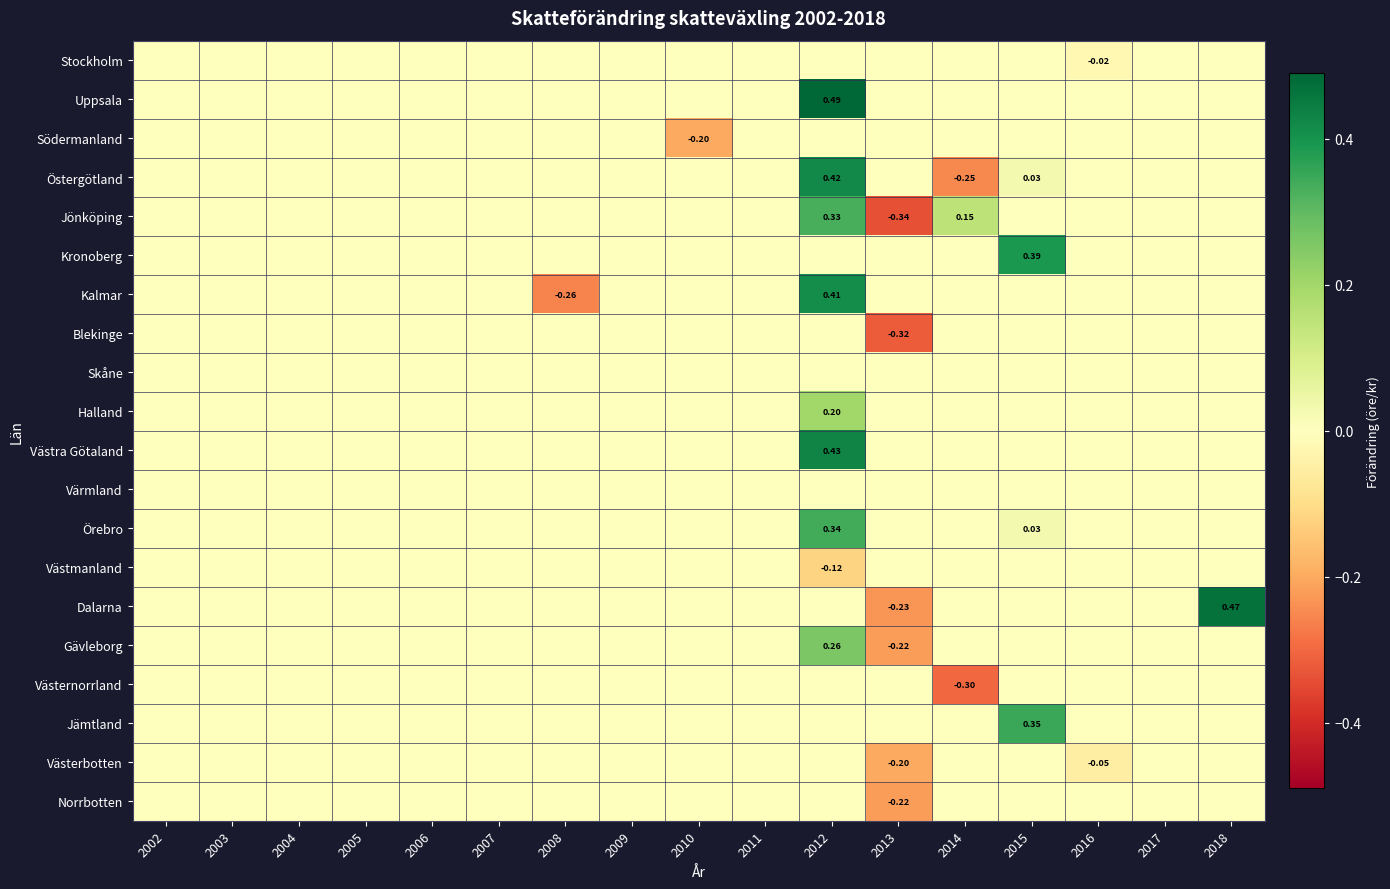

Which series has the largest range (max minus min)?

Dalarna